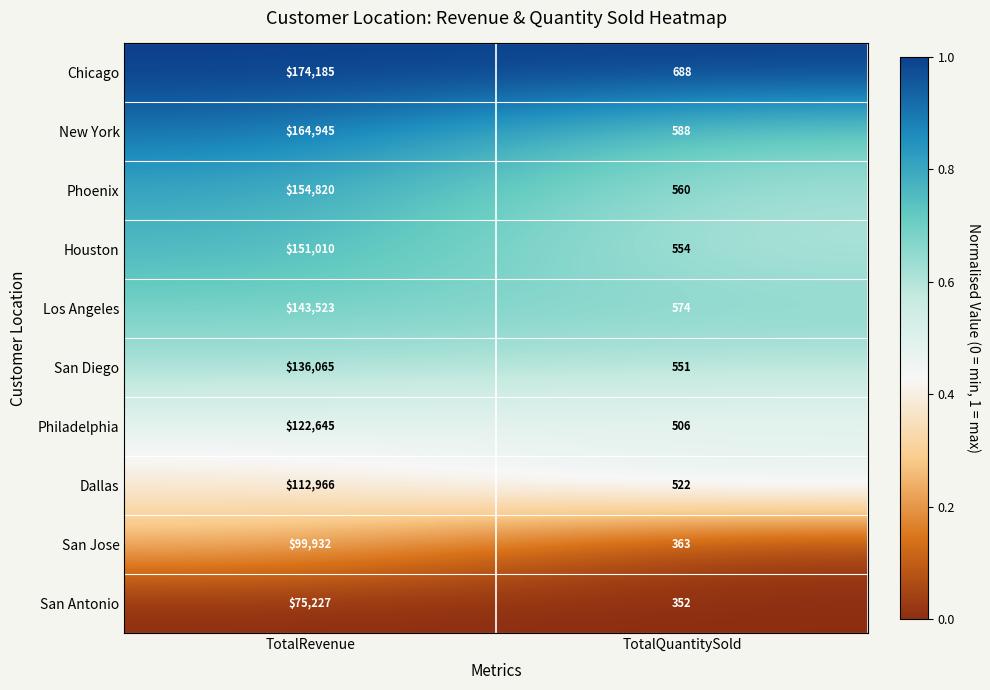

Reading left to right, transcribe all the data shown in this chart.

Chicago: TotalRevenue=174185	TotalQuantitySold=688
New York: TotalRevenue=164945	TotalQuantitySold=588
Phoenix: TotalRevenue=154820	TotalQuantitySold=560
Houston: TotalRevenue=151010	TotalQuantitySold=554
Los Angeles: TotalRevenue=143523	TotalQuantitySold=574
San Diego: TotalRevenue=136065	TotalQuantitySold=551
Philadelphia: TotalRevenue=122645	TotalQuantitySold=506
Dallas: TotalRevenue=112966	TotalQuantitySold=522
San Jose: TotalRevenue=99932	TotalQuantitySold=363
San Antonio: TotalRevenue=75227	TotalQuantitySold=352